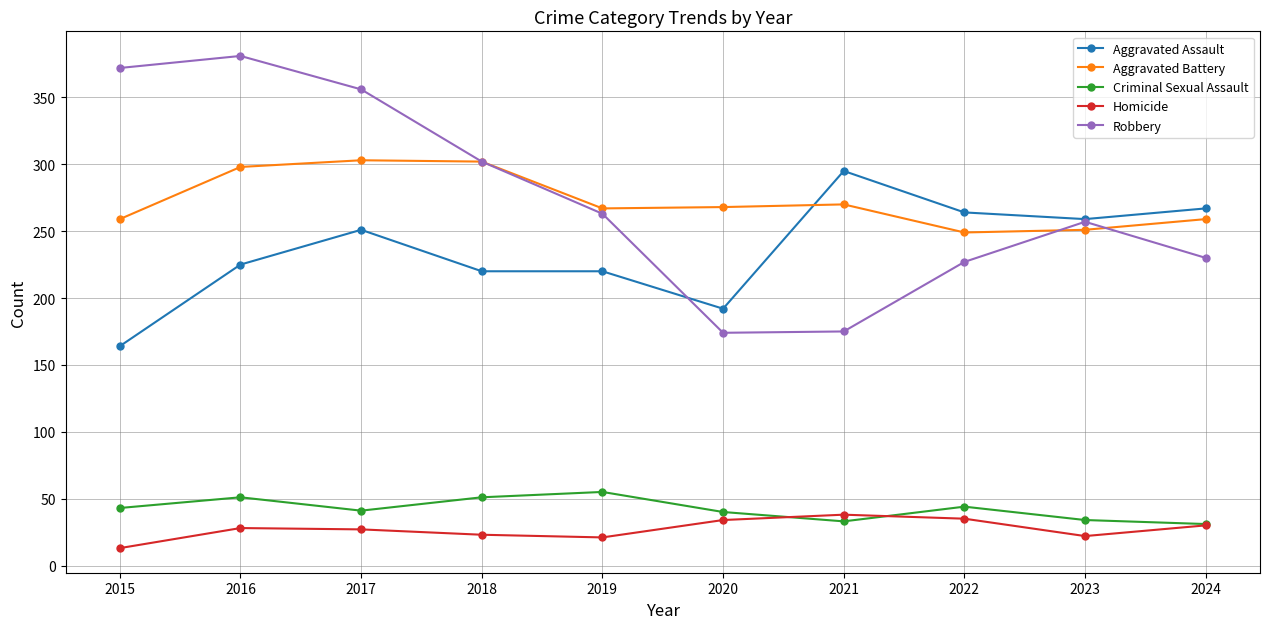

The value of Robbery at 2016 is 78. True or false?

False